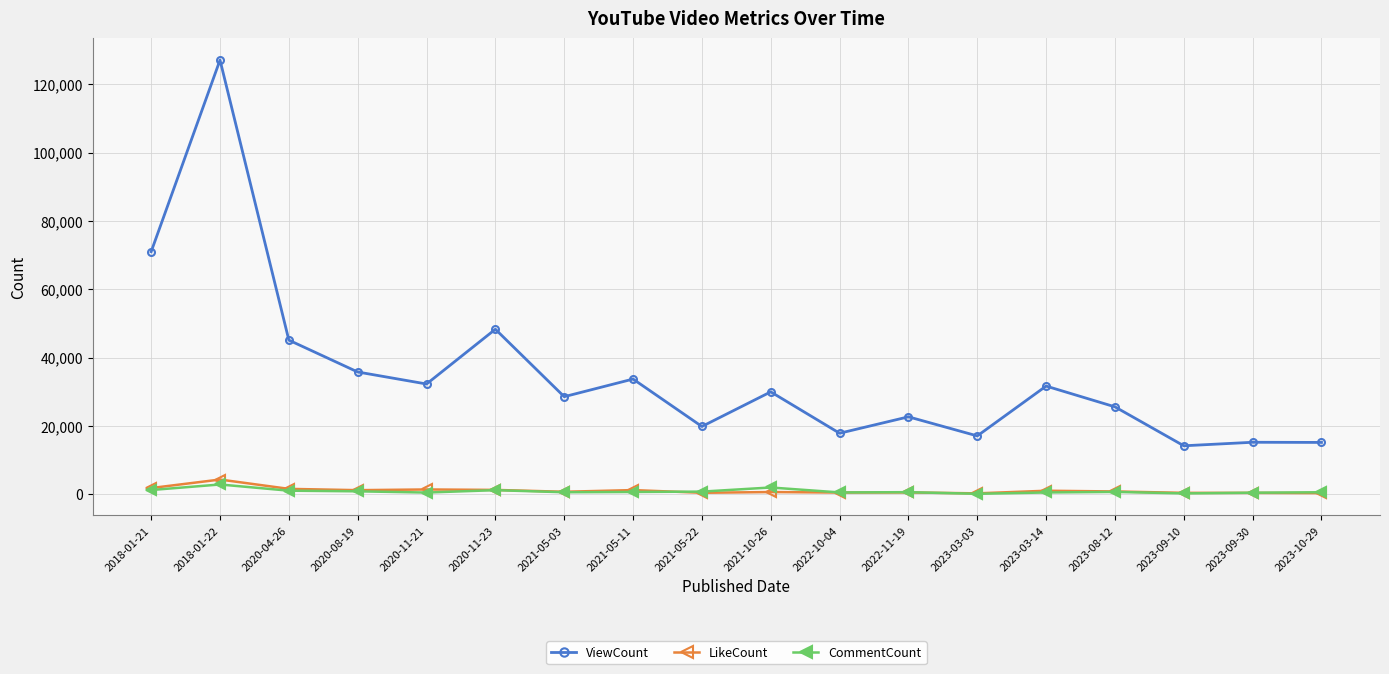

What is the lowest value of the ViewCount series?

14164